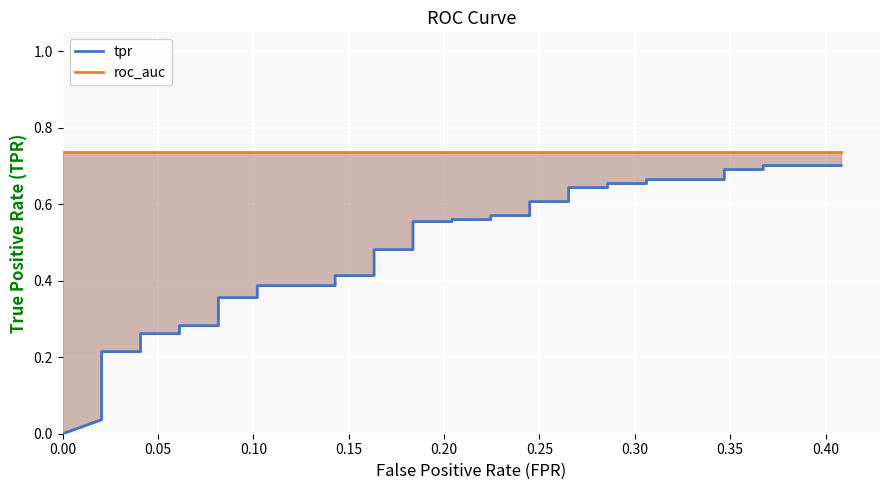

Rank the series by their maximum value, from lowest to highest.

tpr, roc_auc